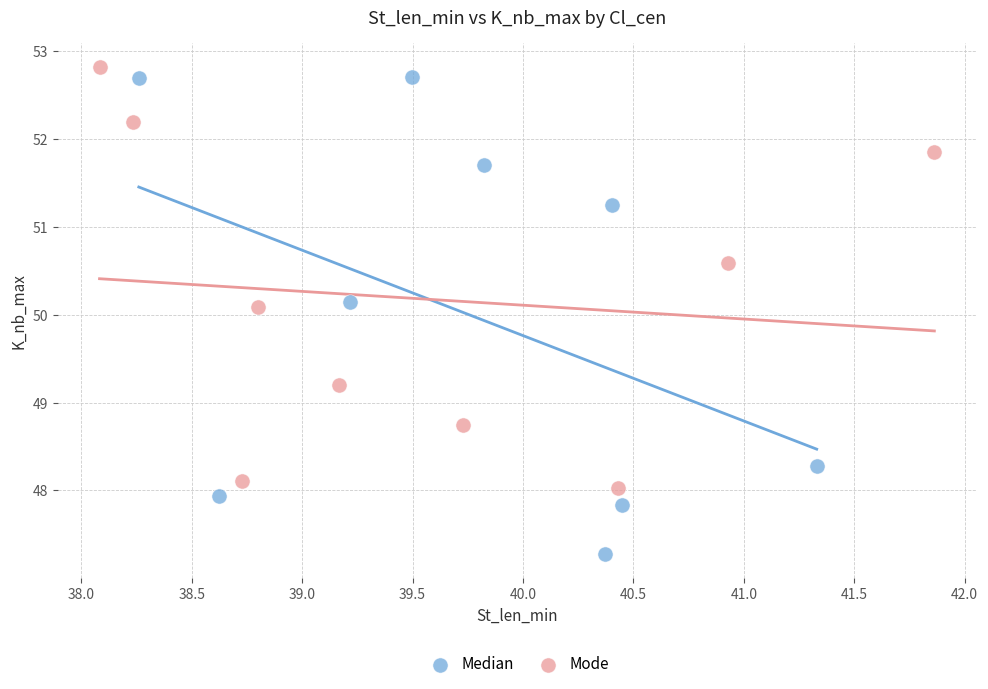

Which series reaches the minimum Y coordinate?

Median